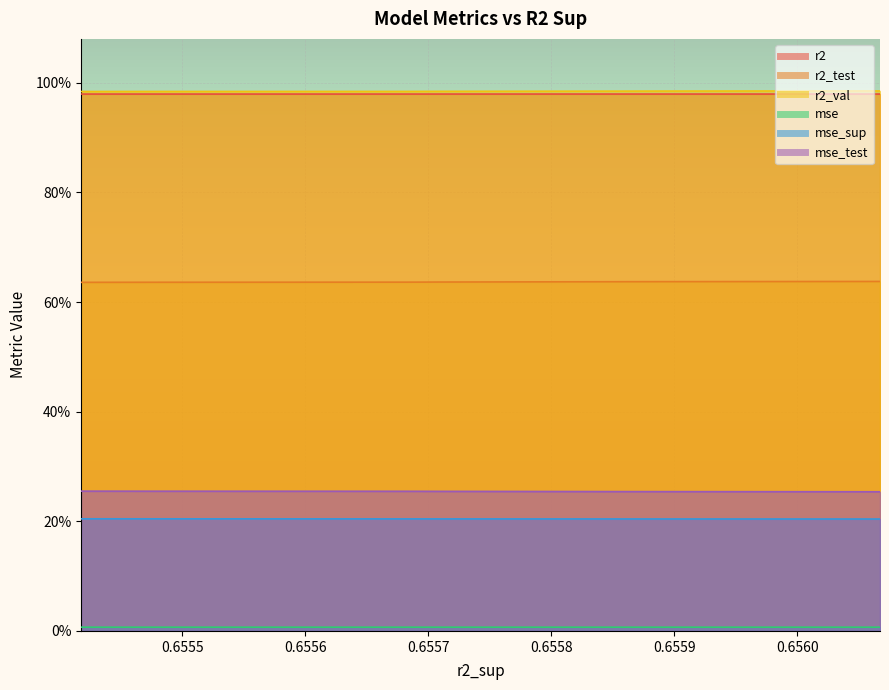

Does the chart display data point markers on the line(s)?

No